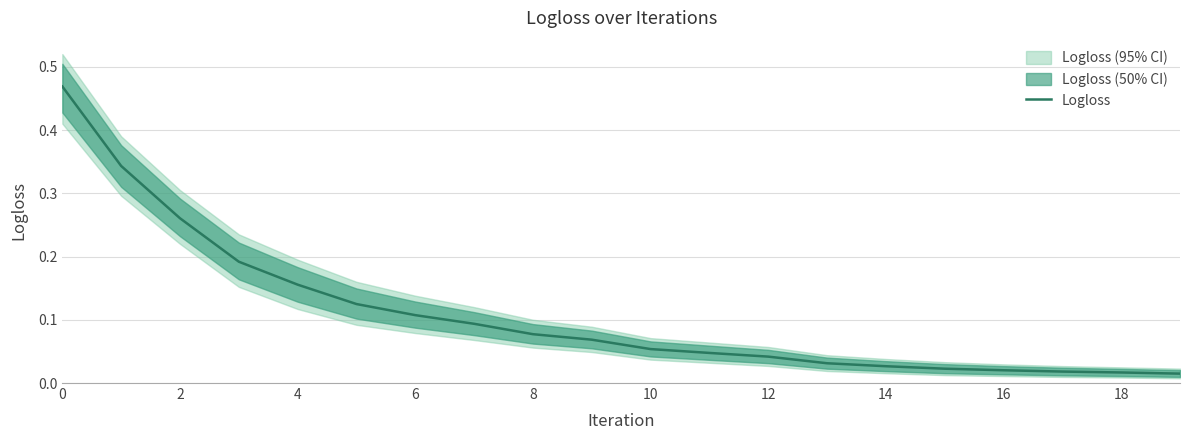

Which has a higher value, 11 or 16?

11